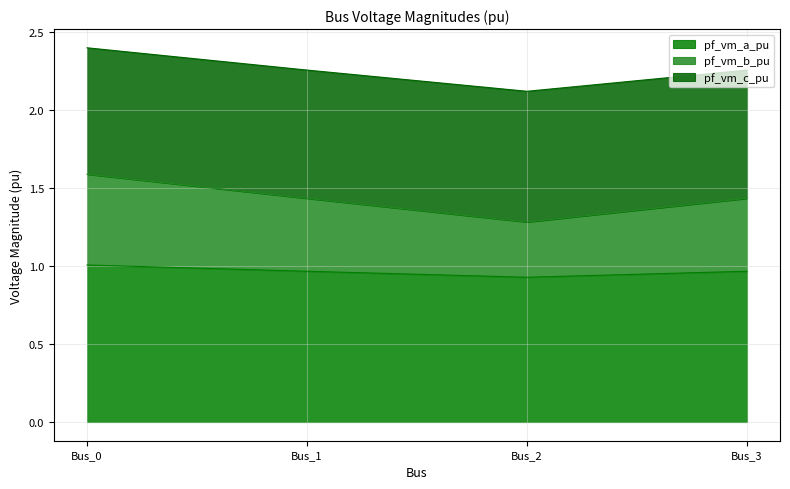

At which label does pf_vm_b_pu reach its peak?

Bus_0